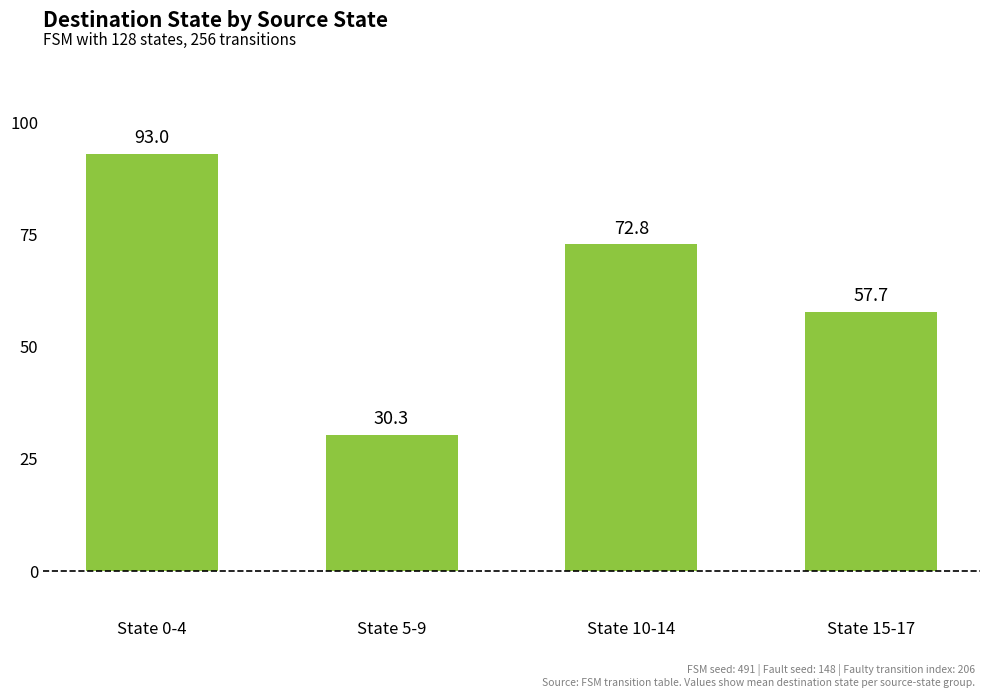

What is the difference between the maximum and minimum values?

62.7